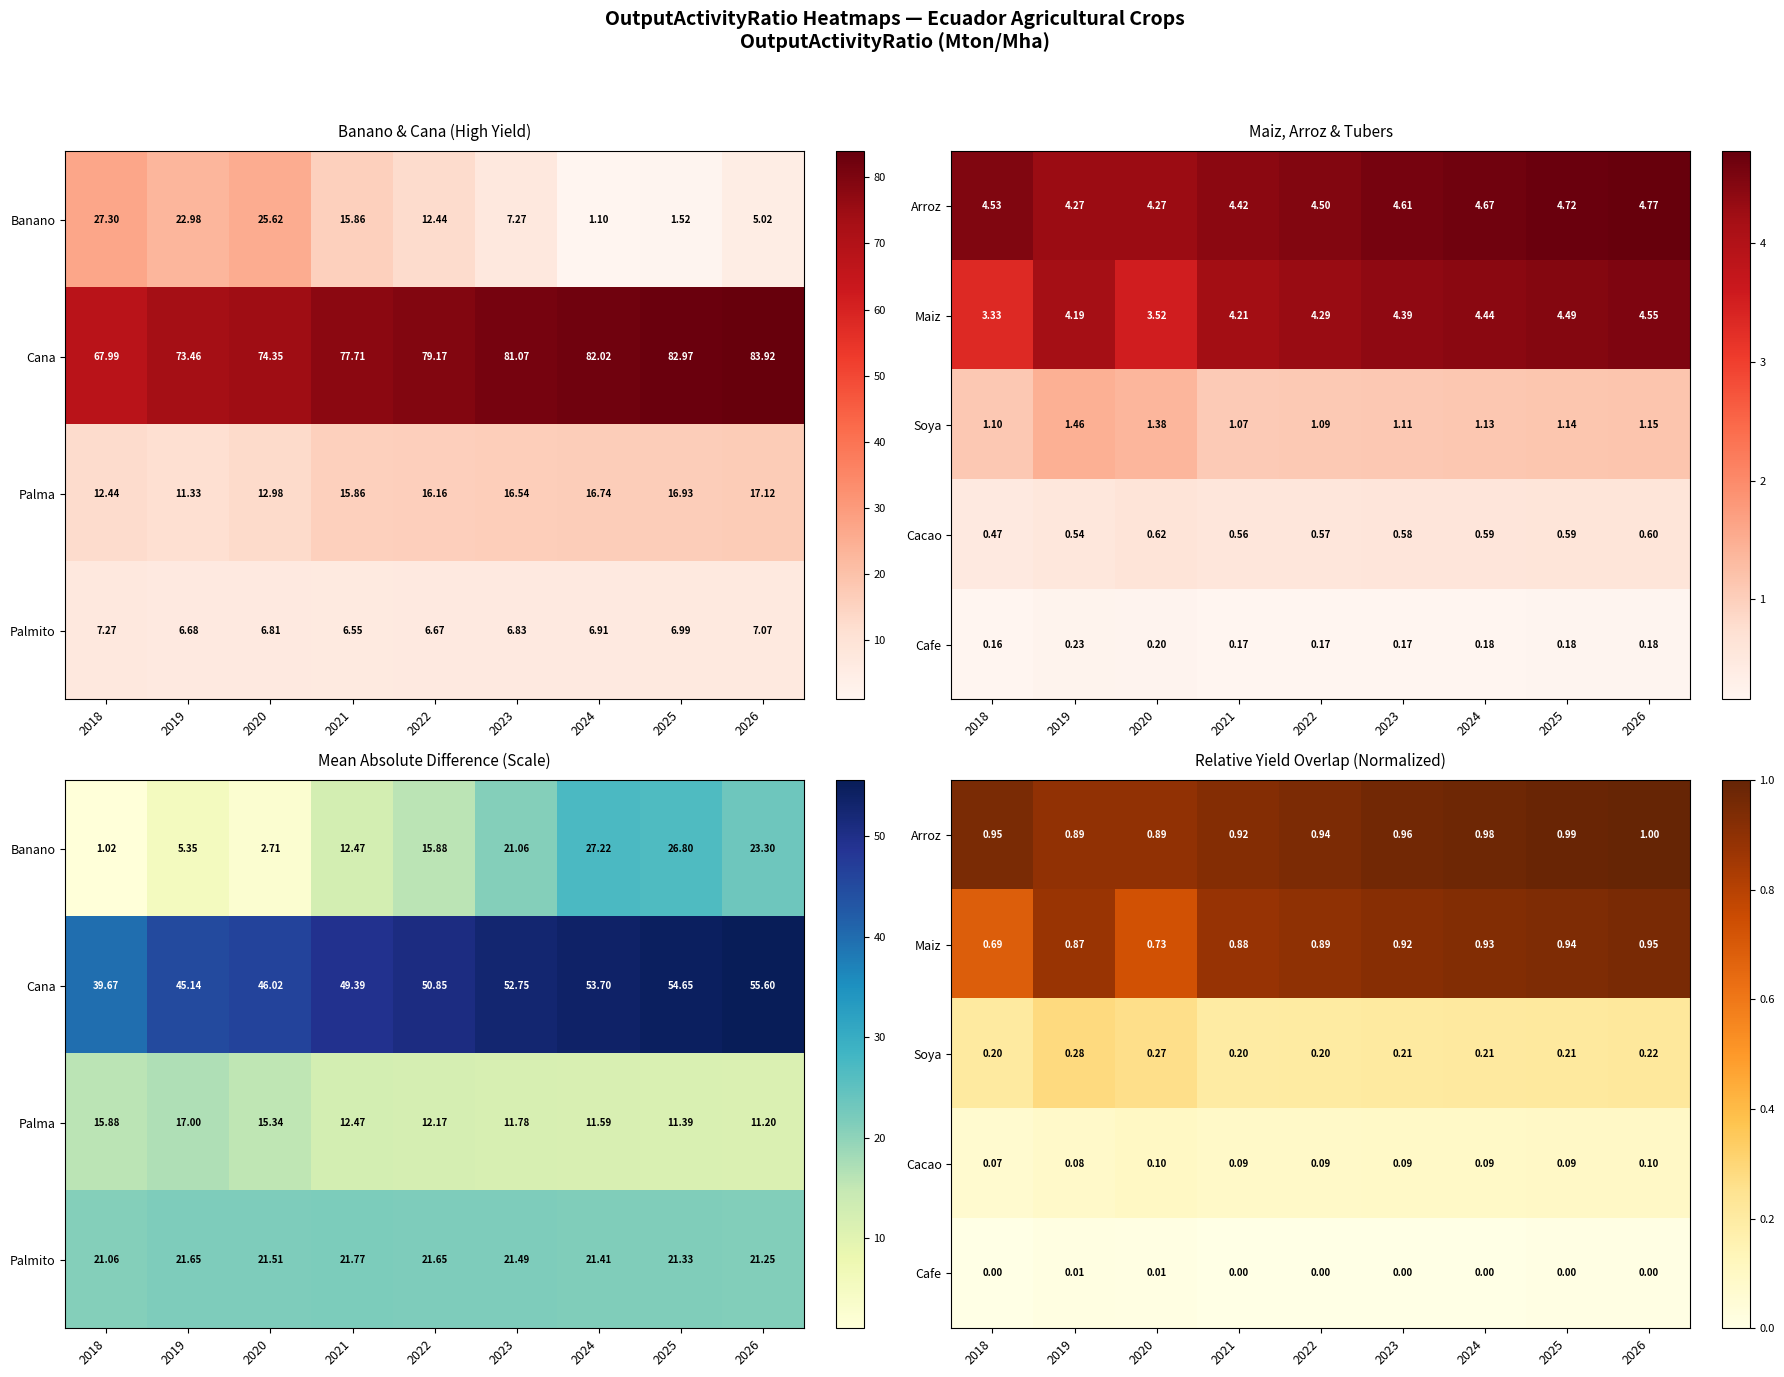

Rank the series by their maximum value, from lowest to highest.

Cafe, Cacao, Soya, Maiz, Arroz